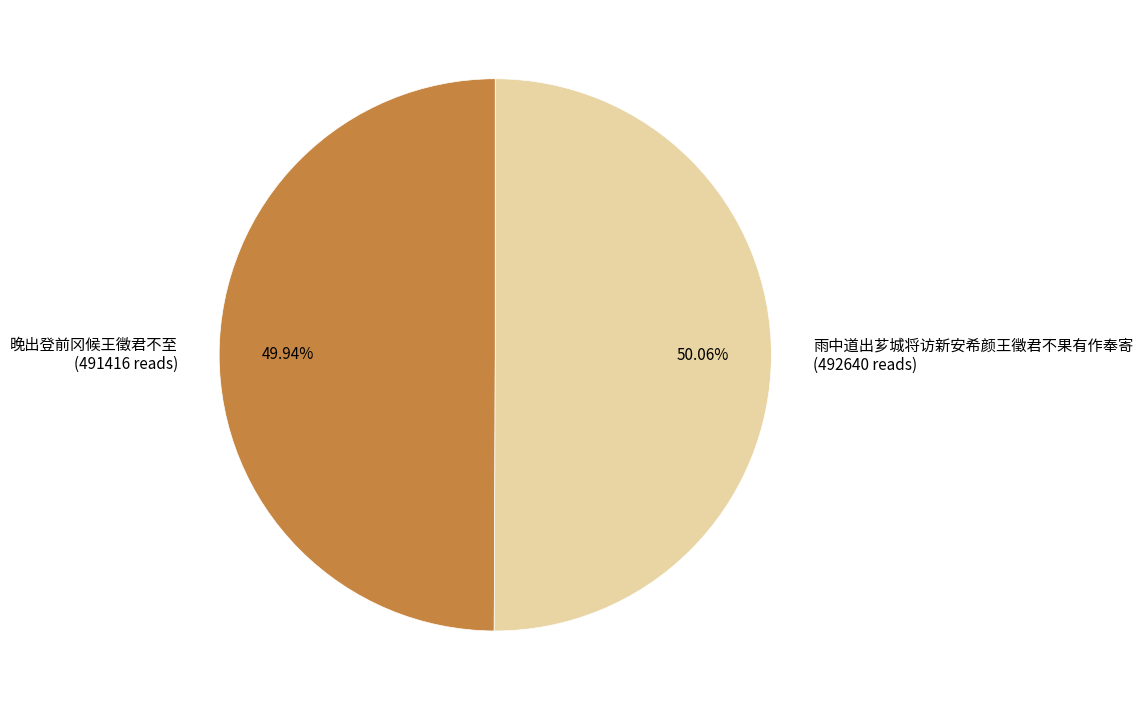

How many slices are in this pie chart?

2